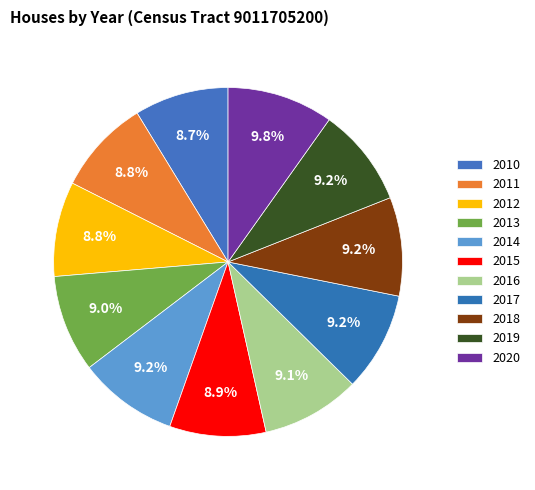

What percentage is the 2011 slice, to the nearest percent?

9%